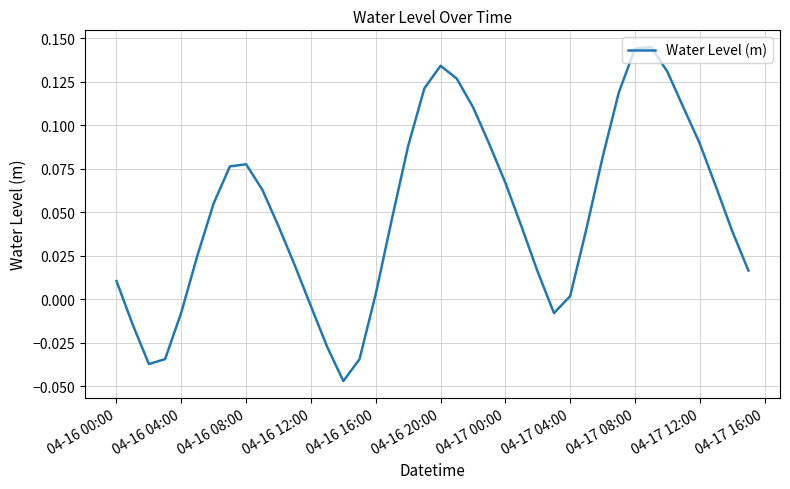

Is this an area chart (filled region under the line)?

No